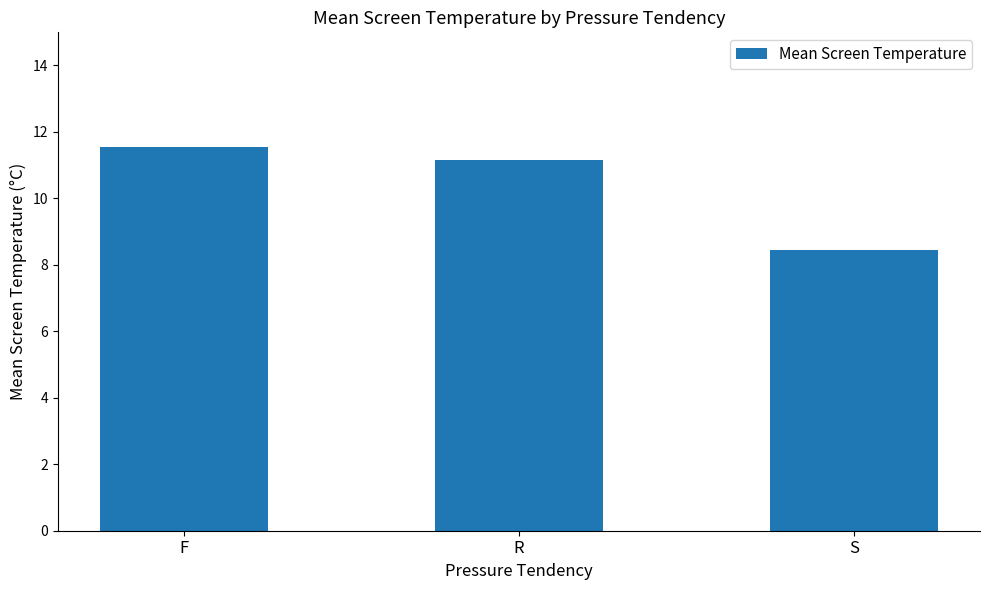

What is the label of the 1st bar from the right?

S